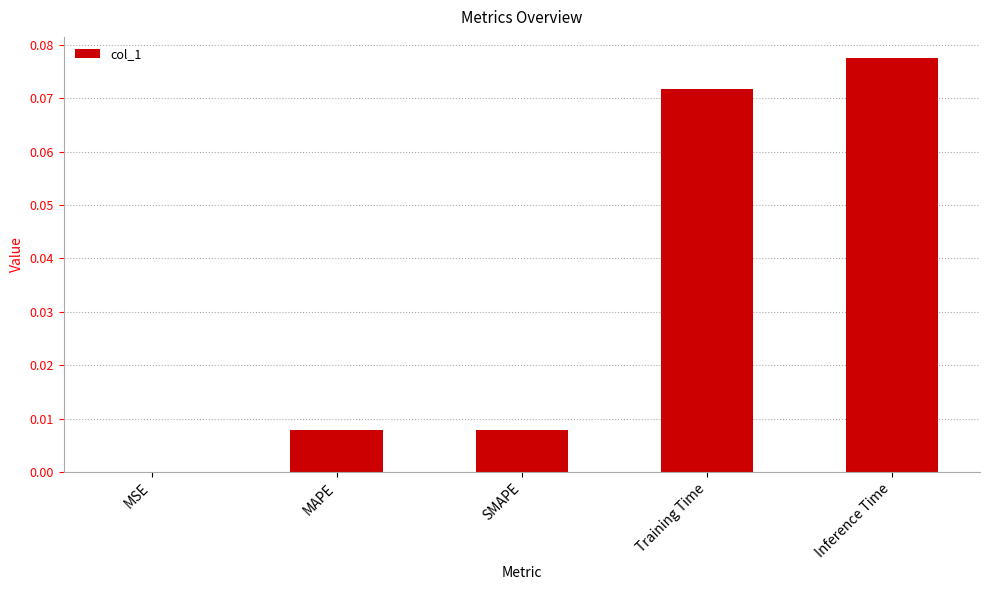

Does the chart contain stacked bars?

No